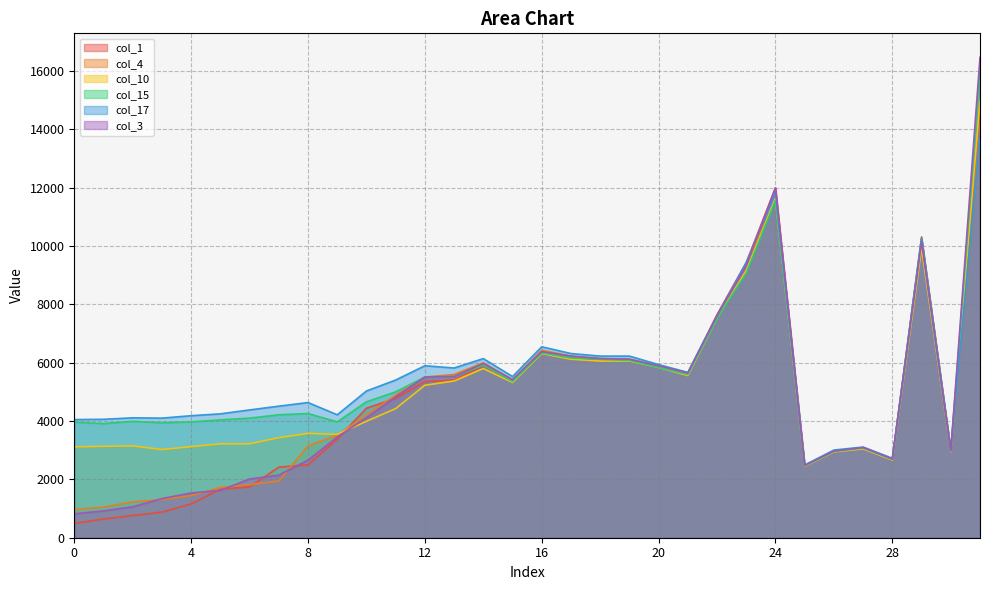

What is the sum of all col_4 values?

152756.4